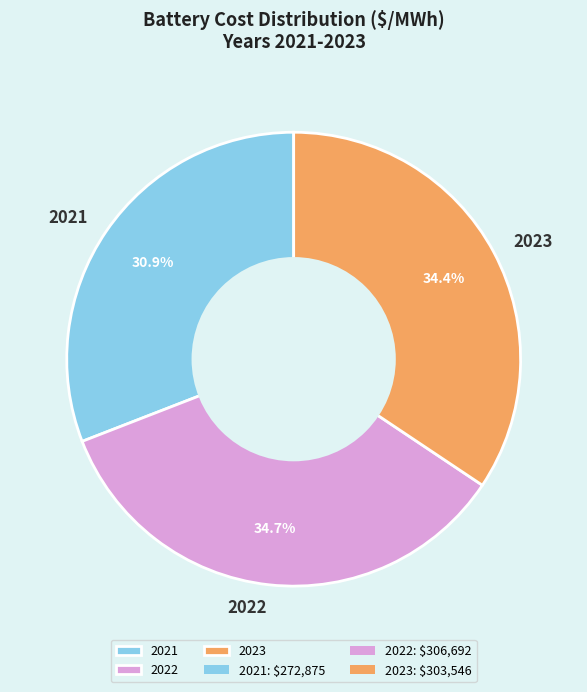

Does 2023 account for over 50% of the chart?

No